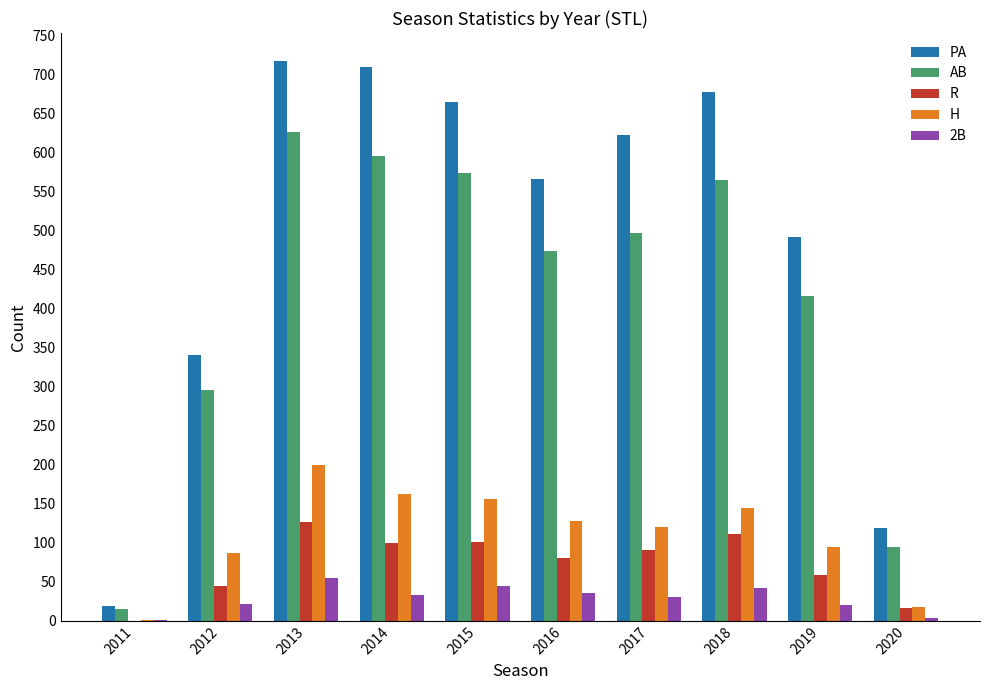

What is the total value across all series at 2013?

1723